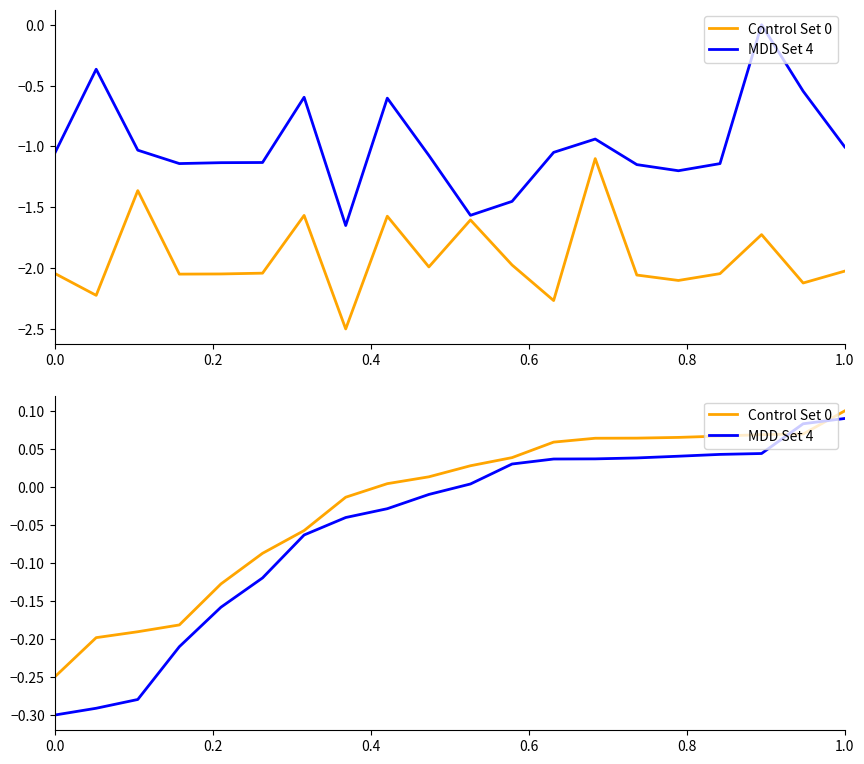

At how many categories does at least one series exceed 0?

12